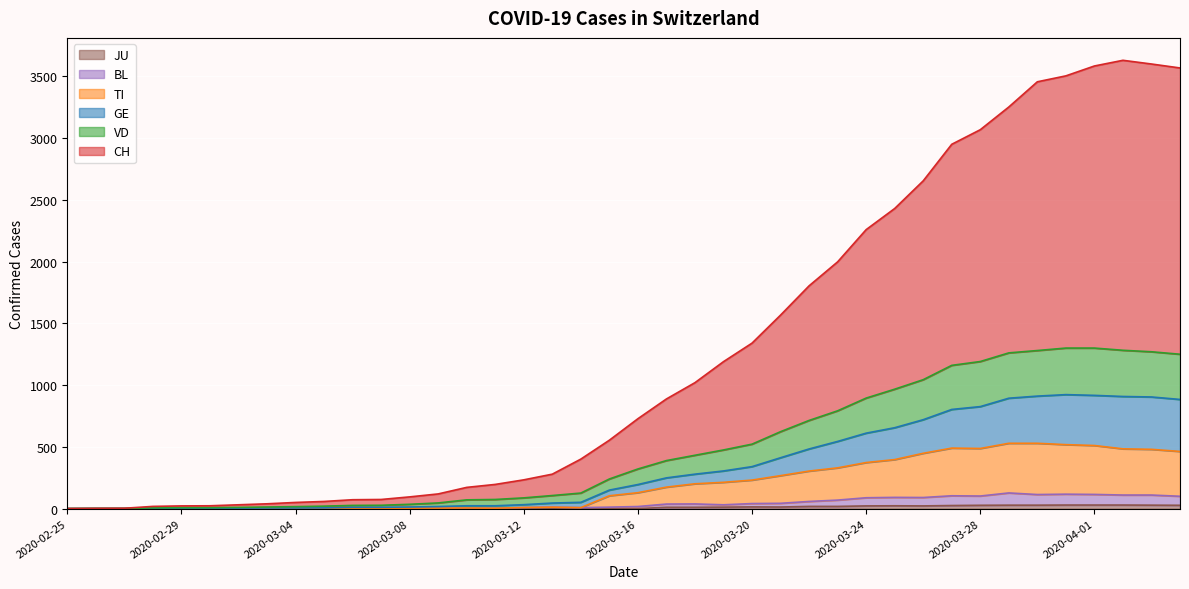

Reading right to left, extract all data points from this chart.

CH: 2020-04-04=3568	2020-04-03=3600	2020-04-02=3630	2020-04-01=3584	2020-03-31=3504	2020-03-30=3456	2020-03-29=3252	2020-03-28=3068	2020-03-27=2950	2020-03-26=2654	2020-03-25=2430	2020-03-24=2259	2020-03-23=1998	2020-03-22=1804	2020-03-21=1567	2020-03-20=1340	2020-03-19=1190	2020-03-18=1020	2020-03-17=888	2020-03-16=728	2020-03-15=554	2020-03-14=401	2020-03-13=279	2020-03-12=233	2020-03-11=196	2020-03-10=172	2020-03-09=119	2020-03-08=95	2020-03-07=74	2020-03-06=72	2020-03-05=58	2020-03-04=50	2020-03-03=39	2020-03-02=31	2020-03-01=23	2020-02-29=22	2020-02-28=18	2020-02-27=3	2020-02-26=2	2020-02-25=0
GE: 2020-04-04=884	2020-04-03=904	2020-04-02=908	2020-04-01=917	2020-03-31=923	2020-03-30=911	2020-03-29=894	2020-03-28=826	2020-03-27=803	2020-03-26=720	2020-03-25=655	2020-03-24=611	2020-03-23=544	2020-03-22=483	2020-03-21=412	2020-03-20=340	2020-03-19=305	2020-03-18=279	2020-03-17=249	2020-03-16=195	2020-03-15=150	2020-03-14=51	2020-03-13=45	2020-03-12=32	2020-03-11=23	2020-03-10=23	2020-03-09=17	2020-03-08=13	2020-03-07=11	2020-03-06=11	2020-03-05=6	2020-03-04=5	2020-03-03=5	2020-03-02=4	2020-03-01=4	2020-02-29=4	2020-02-28=2	2020-02-27=1	2020-02-26=1	2020-02-25=0
TI: 2020-04-04=463	2020-04-03=480	2020-04-02=484	2020-04-01=511	2020-03-31=518	2020-03-30=529	2020-03-29=529	2020-03-28=487	2020-03-27=490	2020-03-26=448	2020-03-25=397	2020-03-24=373	2020-03-23=330	2020-03-22=304	2020-03-21=267	2020-03-20=231	2020-03-19=213	2020-03-18=201	2020-03-17=174	2020-03-16=129	2020-03-15=104	2020-03-14=8	2020-03-13=12	2020-03-12=9	2020-03-11=3	2020-03-10=5	2020-03-09=4	2020-03-08=4	2020-03-07=4	2020-03-06=4	2020-03-05=1	2020-03-04=1	2020-03-03=1	2020-03-02=1	2020-03-01=1	2020-02-29=1	2020-02-28=0	2020-02-27=0	2020-02-26=0	2020-02-25=0
VD: 2020-04-04=1250	2020-04-03=1270	2020-04-02=1282	2020-04-01=1300	2020-03-31=1300	2020-03-30=1280	2020-03-29=1261	2020-03-28=1191	2020-03-27=1160	2020-03-26=1044	2020-03-25=967	2020-03-24=895	2020-03-23=792	2020-03-22=714	2020-03-21=623	2020-03-20=522	2020-03-19=475	2020-03-18=432	2020-03-17=389	2020-03-16=321	2020-03-15=240	2020-03-14=126	2020-03-13=106	2020-03-12=87	2020-03-11=74	2020-03-10=71	2020-03-09=46	2020-03-08=35	2020-03-07=27	2020-03-06=26	2020-03-05=20	2020-03-04=16	2020-03-03=13	2020-03-02=10	2020-03-01=8	2020-02-29=8	2020-02-28=6	2020-02-27=1	2020-02-26=1	2020-02-25=0
BL: 2020-04-04=100	2020-04-03=110	2020-04-02=110	2020-04-01=115	2020-03-31=117	2020-03-30=114	2020-03-29=127	2020-03-28=102	2020-03-27=104	2020-03-26=90	2020-03-25=91	2020-03-24=88	2020-03-23=69	2020-03-22=58	2020-03-21=43	2020-03-20=41	2020-03-19=31	2020-03-18=38	2020-03-17=37	2020-03-16=17	2020-03-15=12	2020-03-14=8	2020-03-13=12	2020-03-12=9	2020-03-11=3	2020-03-10=5	2020-03-09=4	2020-03-08=4	2020-03-07=4	2020-03-06=4	2020-03-05=1	2020-03-04=1	2020-03-03=1	2020-03-02=1	2020-03-01=1	2020-02-29=1	2020-02-28=0	2020-02-27=0	2020-02-26=0	2020-02-25=0
JU: 2020-04-04=27	2020-04-03=28	2020-04-02=29	2020-04-01=29	2020-03-31=29	2020-03-30=28	2020-03-29=28	2020-03-28=27	2020-03-27=25	2020-03-26=22	2020-03-25=23	2020-03-24=22	2020-03-23=18	2020-03-22=18	2020-03-21=13	2020-03-20=14	2020-03-19=12	2020-03-18=11	2020-03-17=11	2020-03-16=0	2020-03-15=0	2020-03-14=0	2020-03-13=0	2020-03-12=0	2020-03-11=0	2020-03-10=0	2020-03-09=0	2020-03-08=0	2020-03-07=0	2020-03-06=0	2020-03-05=0	2020-03-04=0	2020-03-03=0	2020-03-02=0	2020-03-01=0	2020-02-29=0	2020-02-28=0	2020-02-27=0	2020-02-26=0	2020-02-25=0